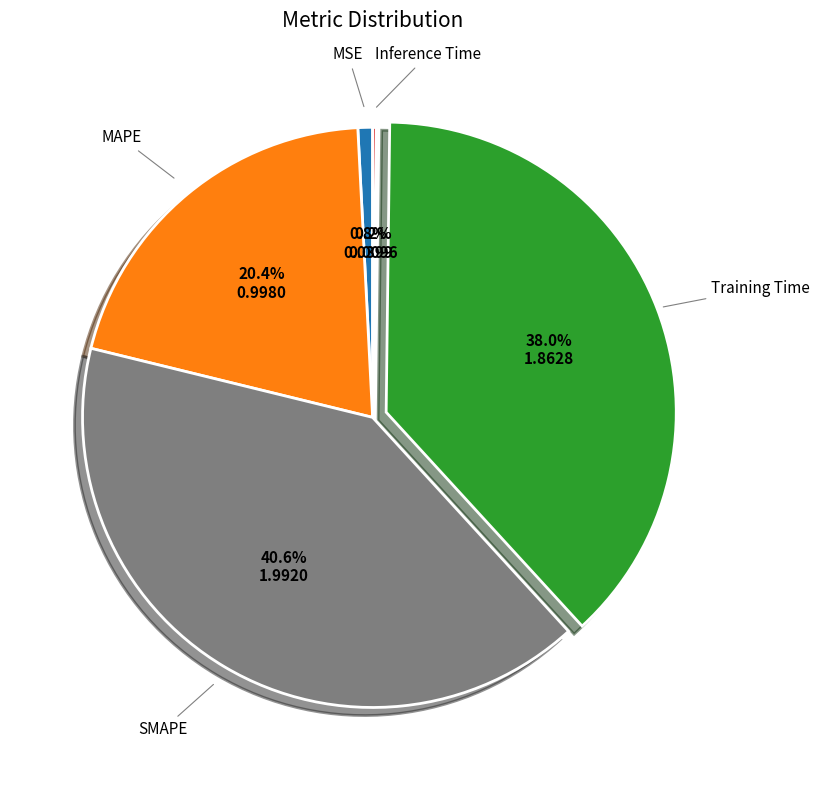

To the nearest percent, what is the difference between the largest and smallest slice percentages?

40%